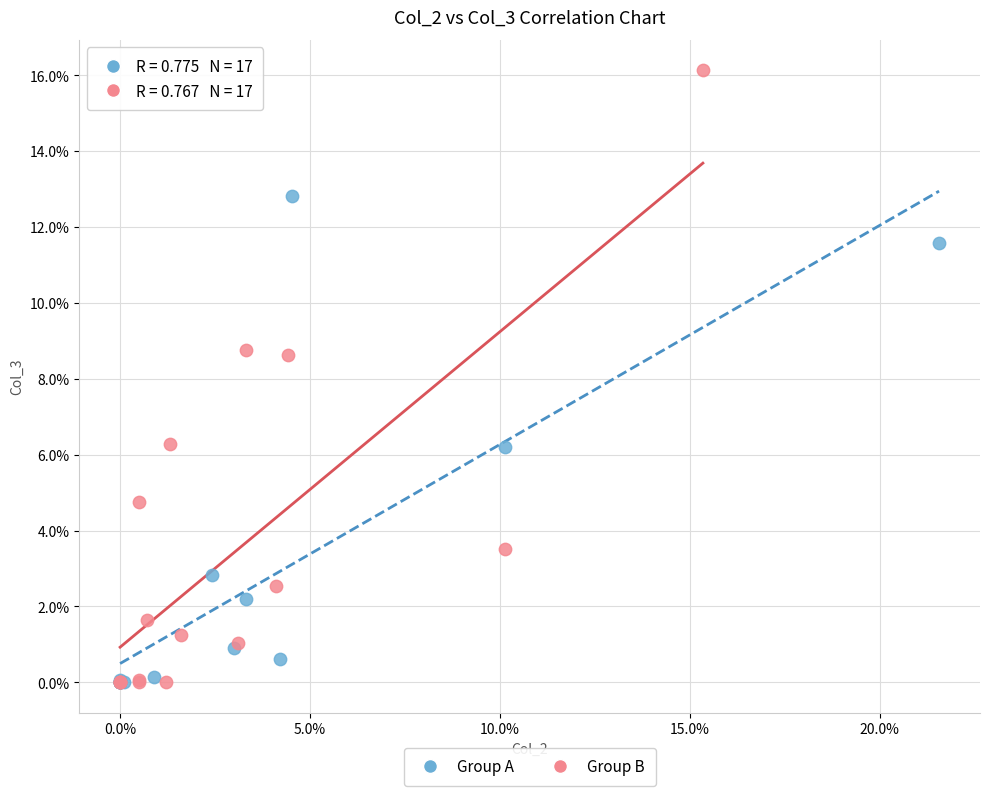

Which series reaches the maximum Y coordinate?

Group B